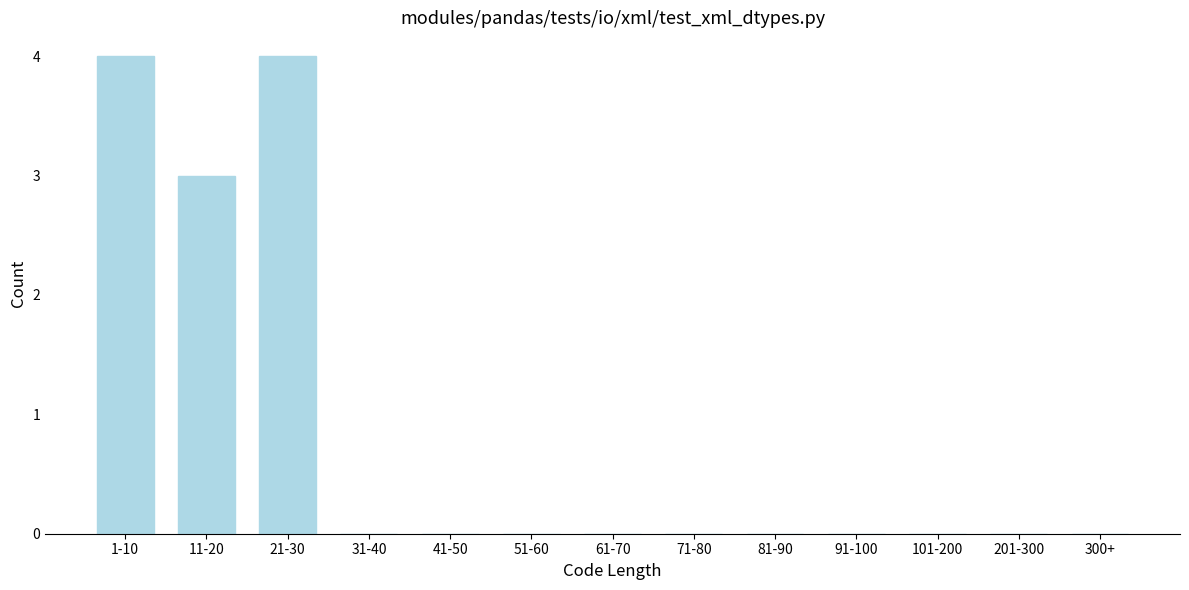

Reading left to right, transcribe all the data shown in this chart.

1-10=4	11-20=3	21-30=4	31-40=0	41-50=0	51-60=0	61-70=0	71-80=0	81-90=0	91-100=0	101-200=0	201-300=0	300+=0